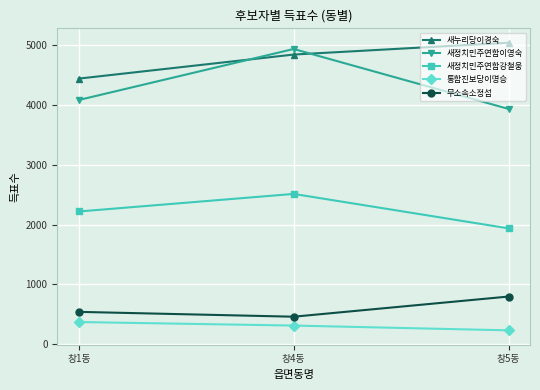

At 창4동, list the series in order from smallest to largest.

통합진보당이명승, 무소속소정섭, 새정치민주연합강철웅, 새누리당이경숙, 새정치민주연합이영숙